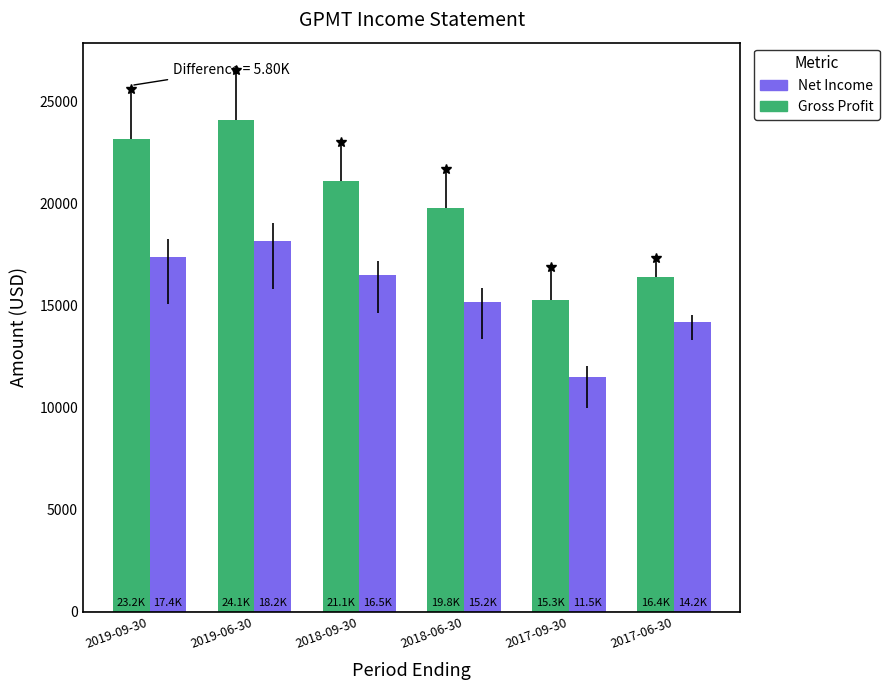

Where does the Gross Profit series first go above 21100?

2019-09-30